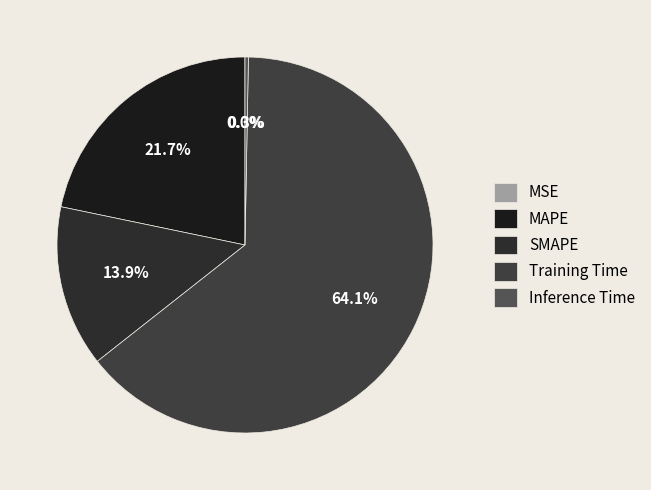

How many segments does this pie chart have?

5